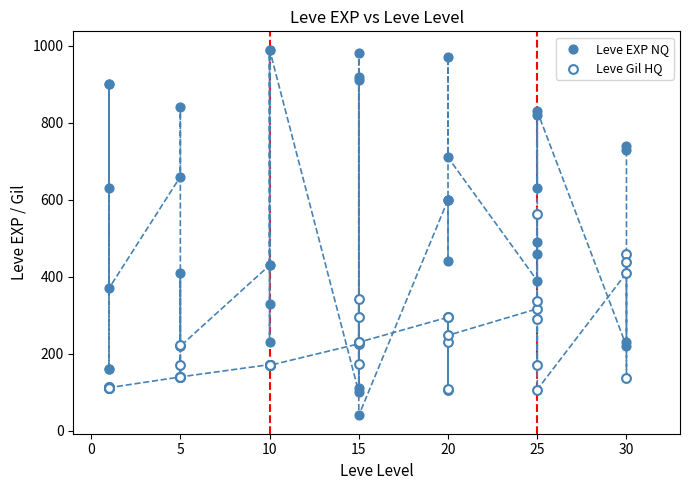

Which series contains the lowest Y value?

Leve EXP NQ